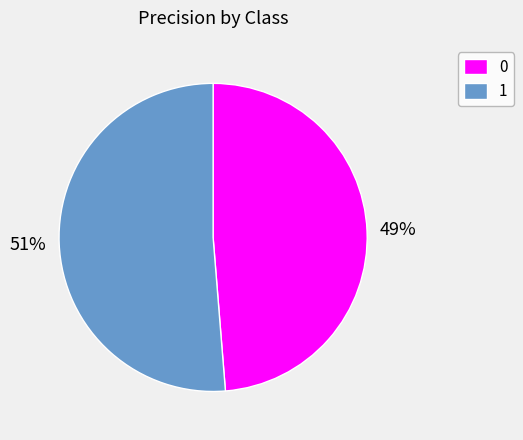

Which has a higher value, 1 or 0?

1